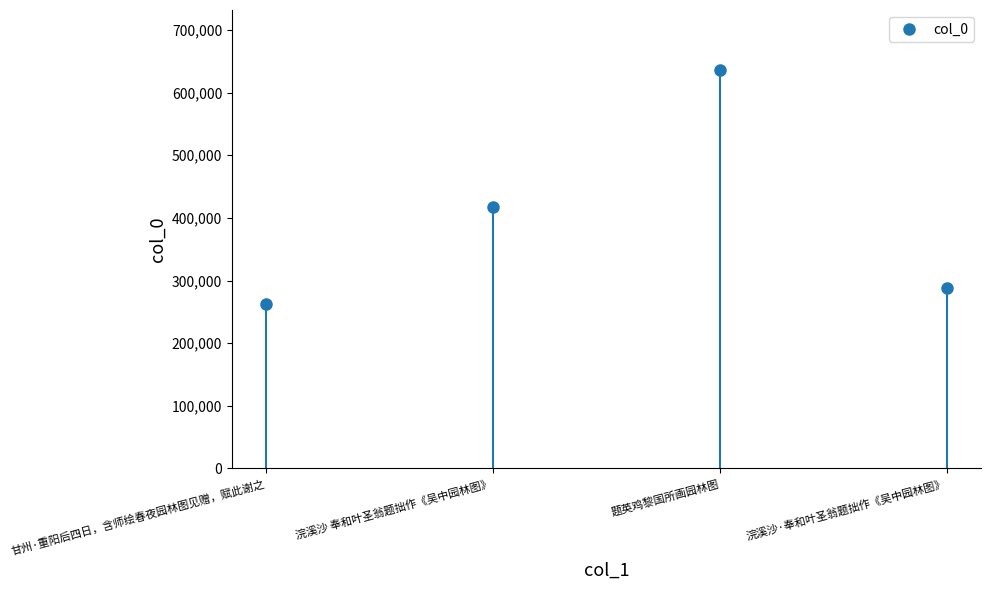

Approximately how many times larger is the value at 浣溪沙 奉和叶圣翁题拙作《吴中园林图》 compared to 浣溪沙·奉和叶圣翁题拙作《吴中园林图》?

1.5